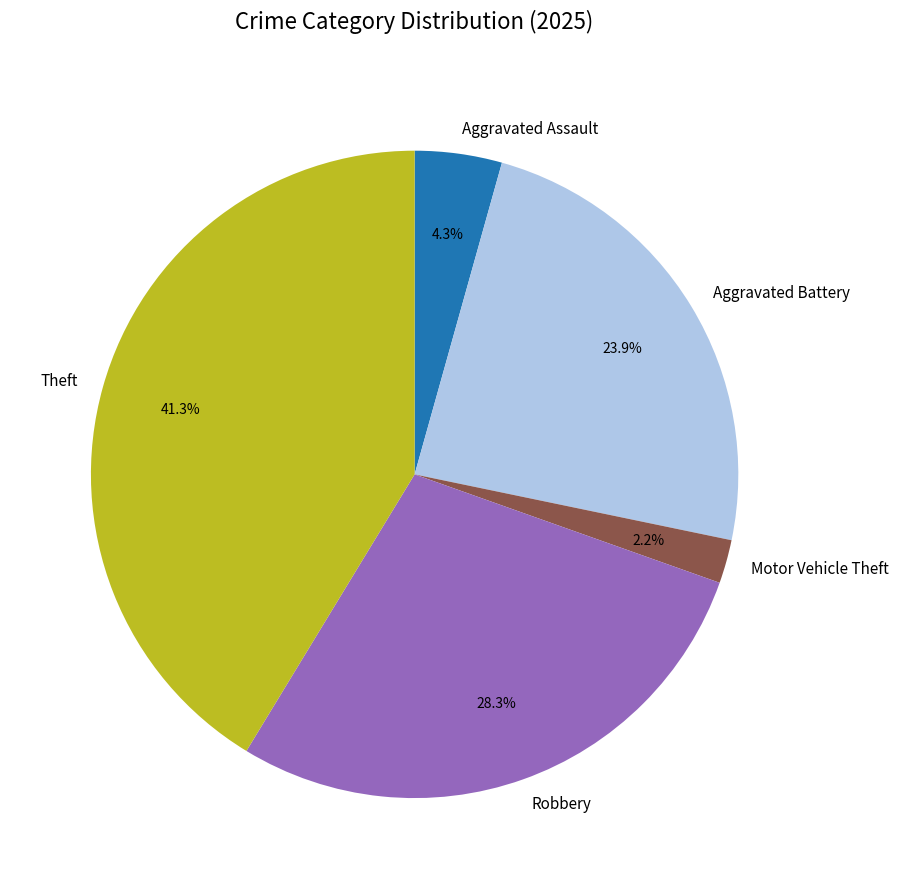

Count the number of slices in the pie.

5